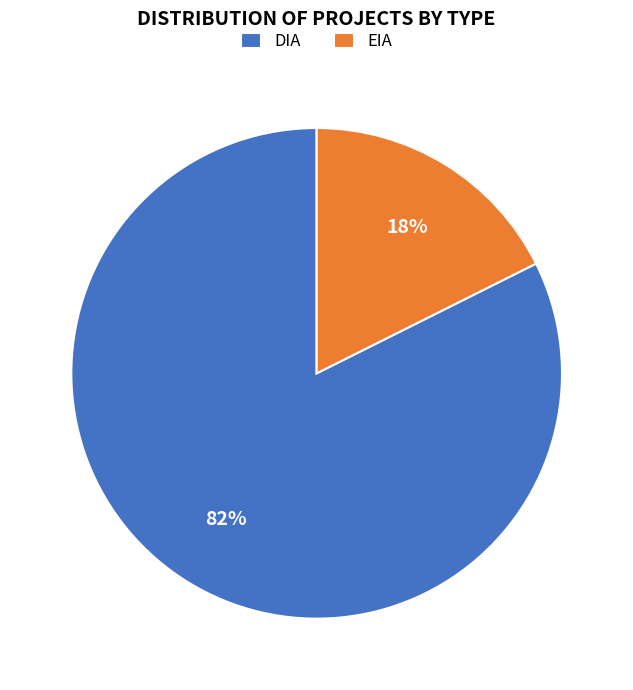

To the nearest percent, what is the combined percentage of EIA and DIA?

100%